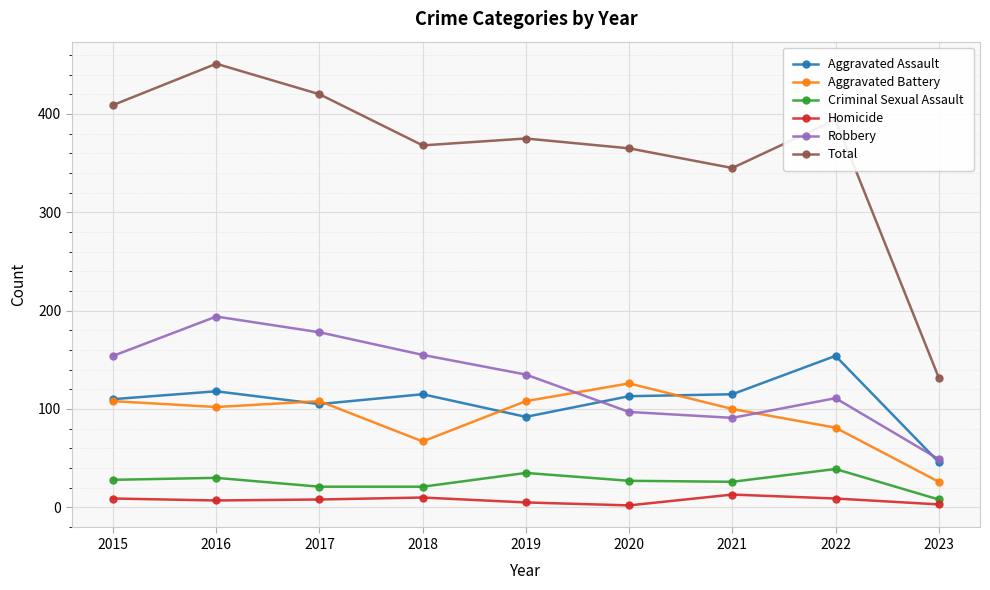

What is the lowest value of the Criminal Sexual Assault series?

8